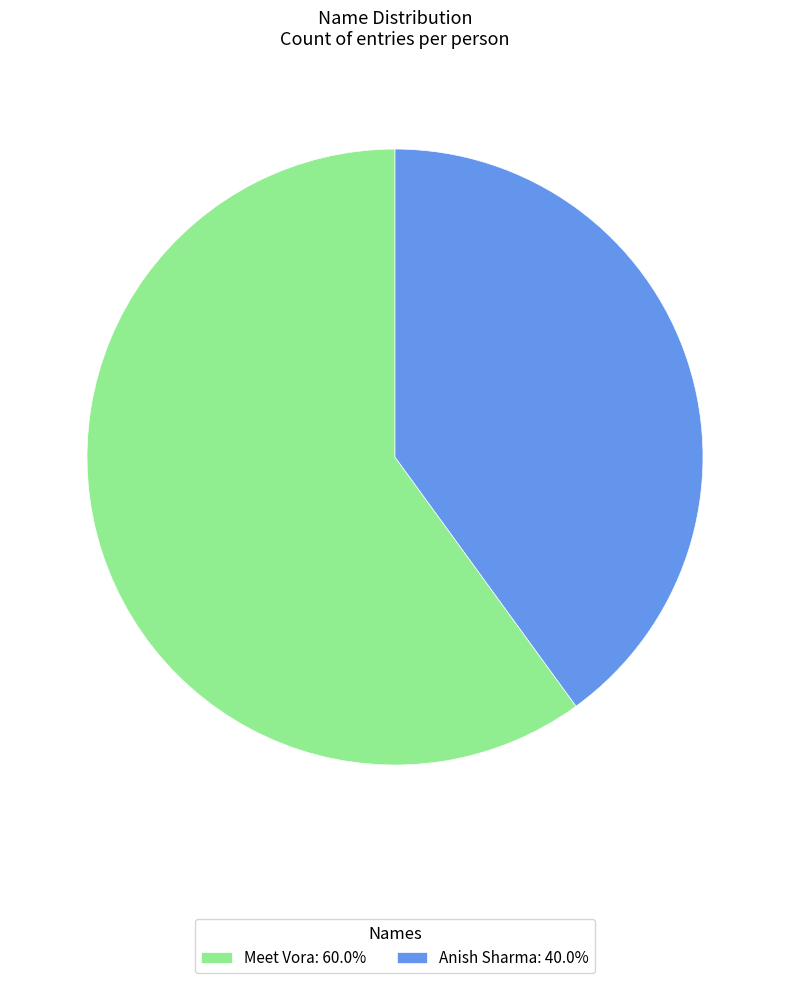

Does Anish Sharma: 40.0% represent more than half of the total?

No